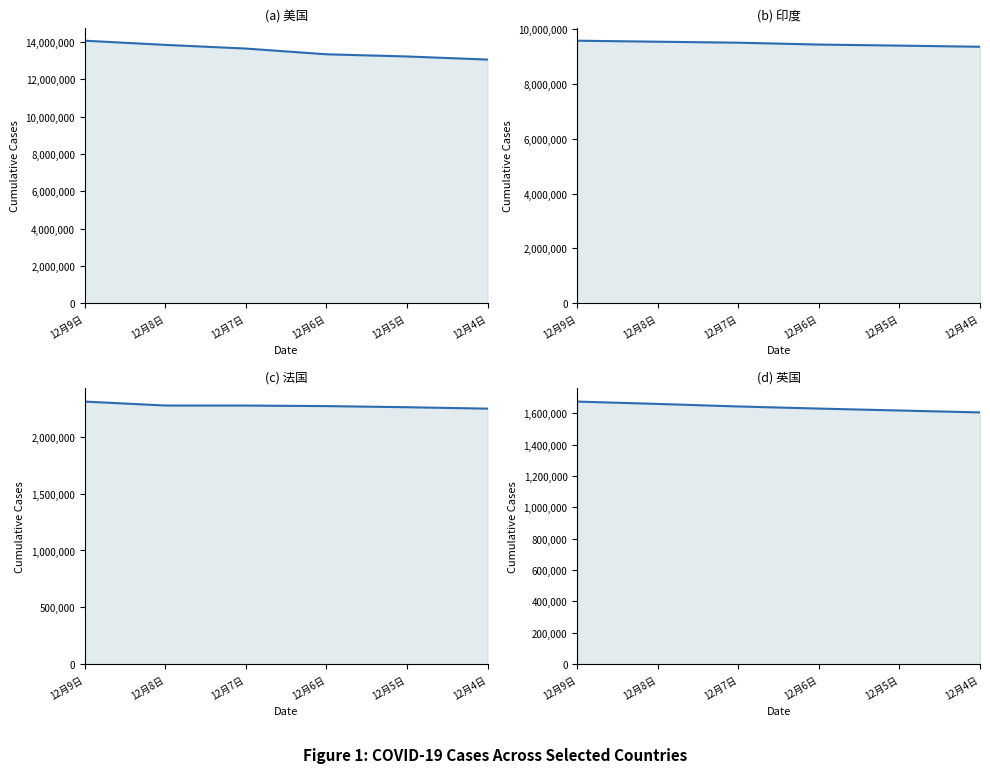

The 印度 series shows 6207988 at 12月5日. True or false?

False